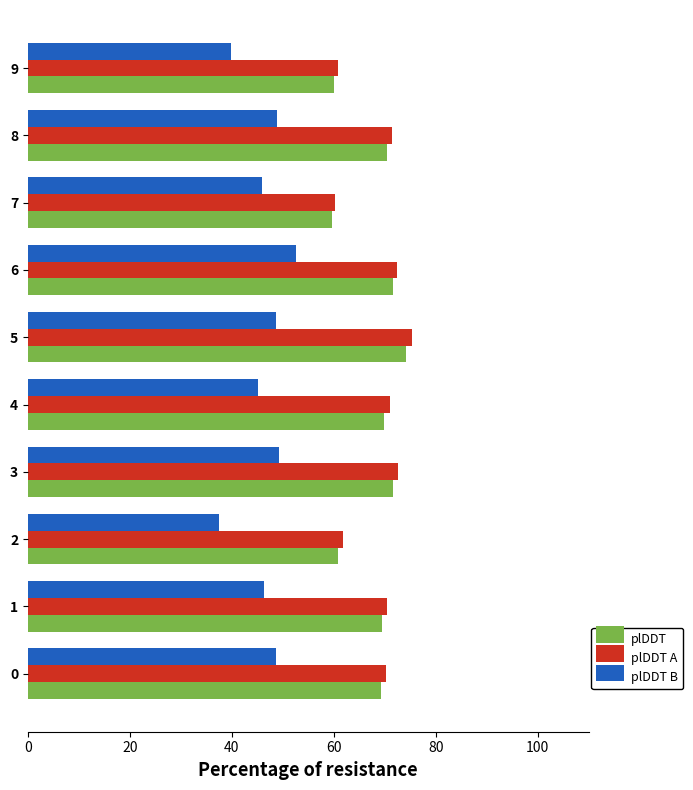

What is the difference between the highest and lowest values at 9?

21.0